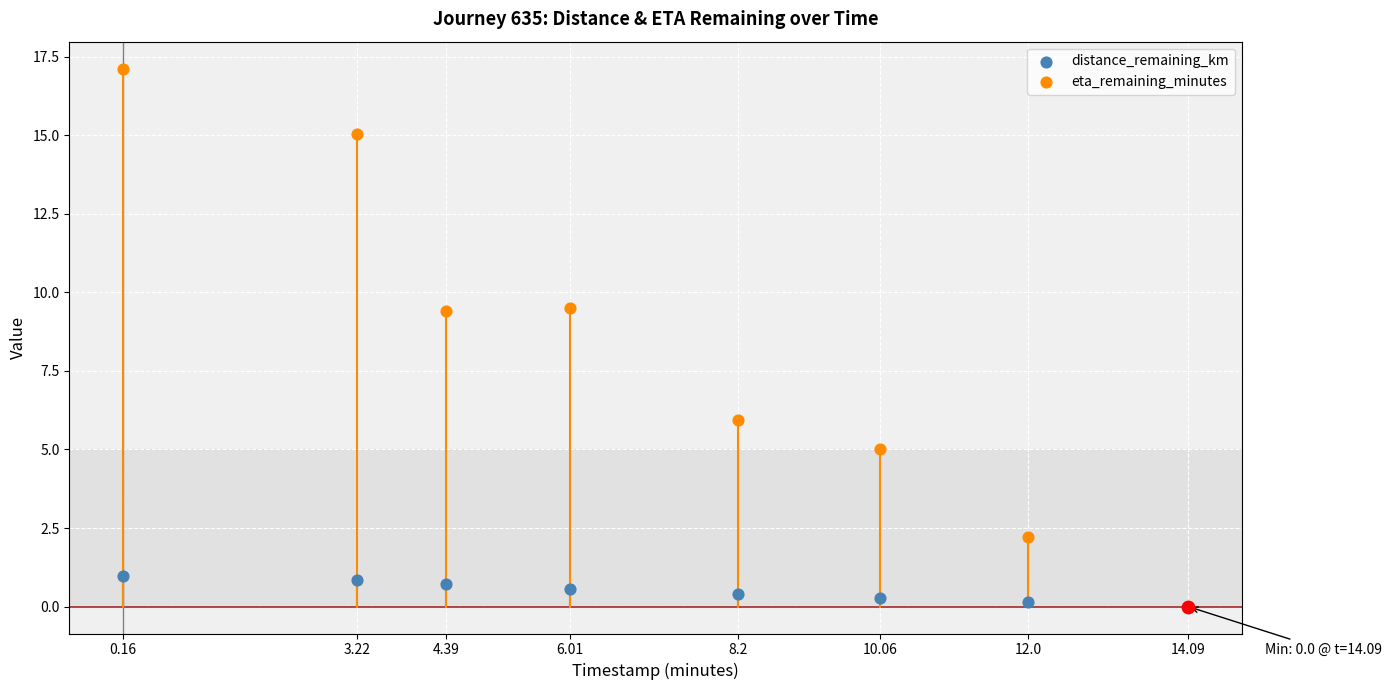

Which series reaches the minimum Y coordinate?

distance_remaining_km